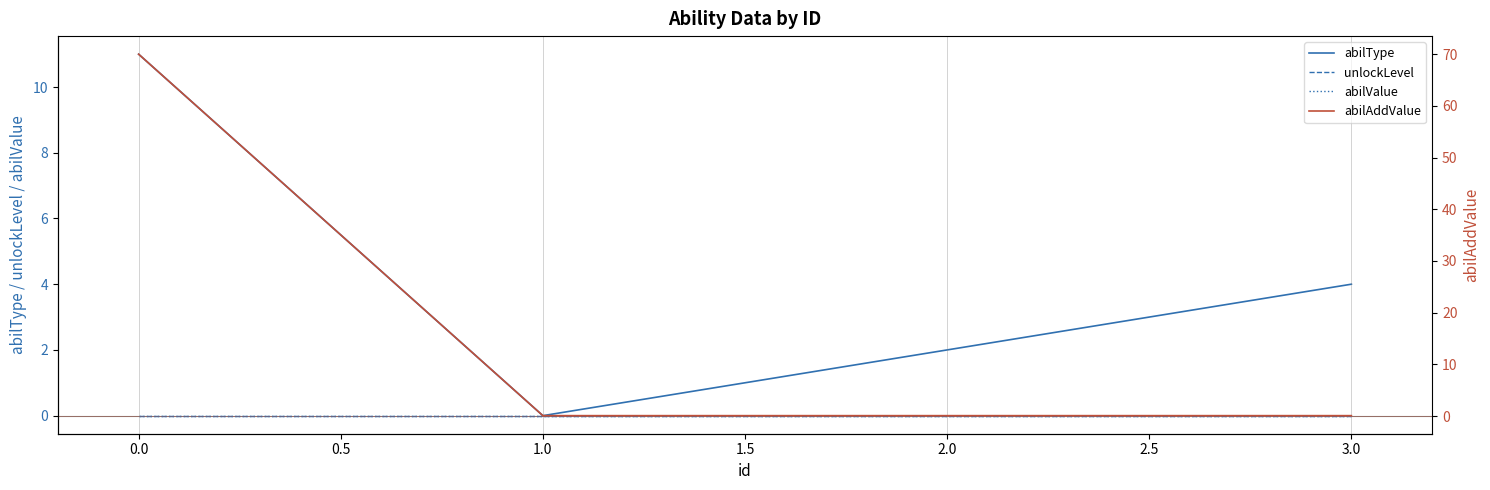

How many lines are shown in the chart?

4